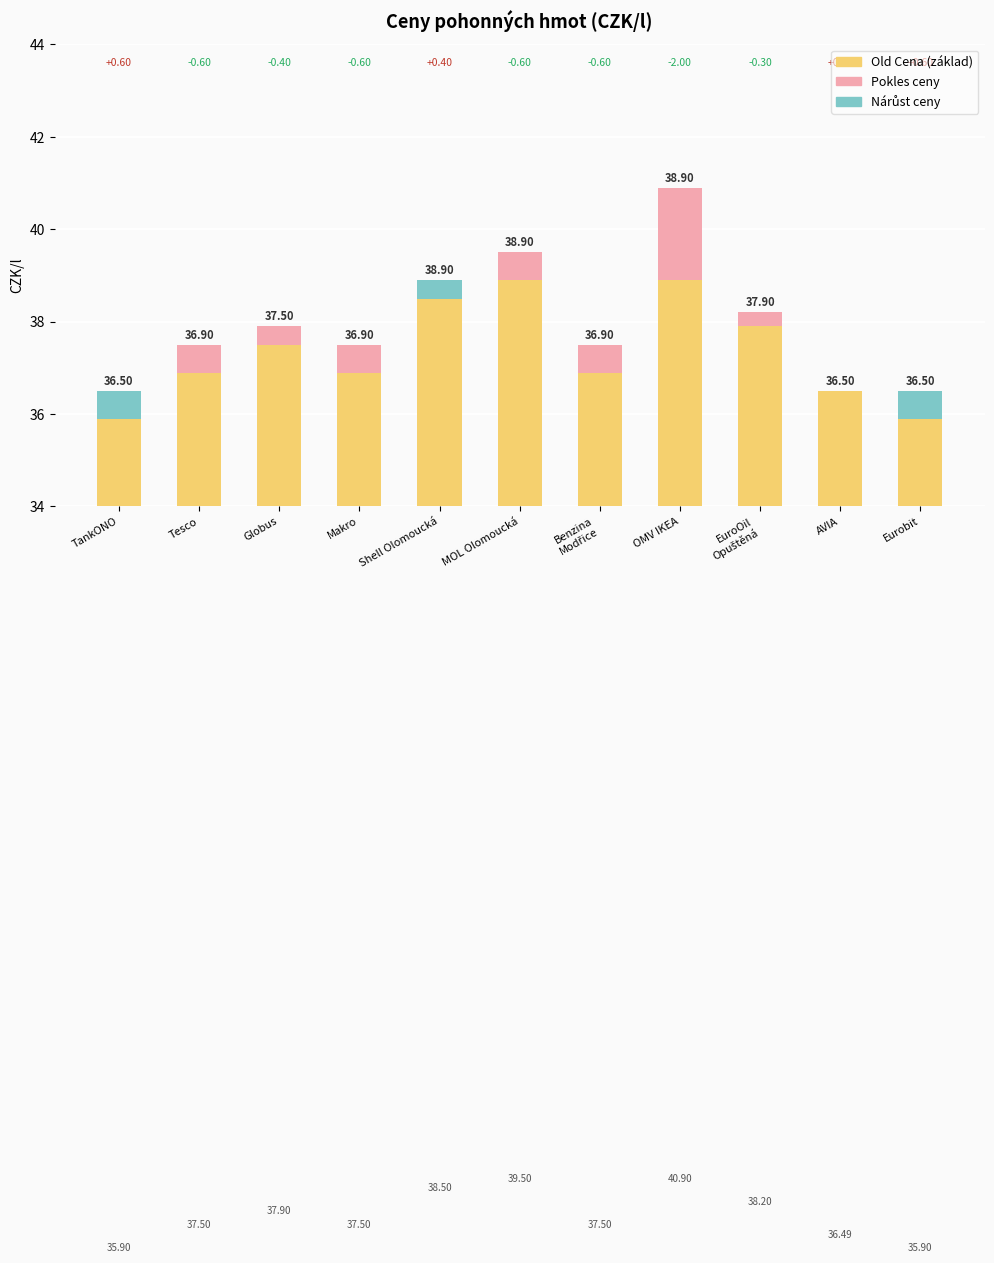

The value of Nárůst ceny at Shell Olomoucká is 0.4. True or false?

True